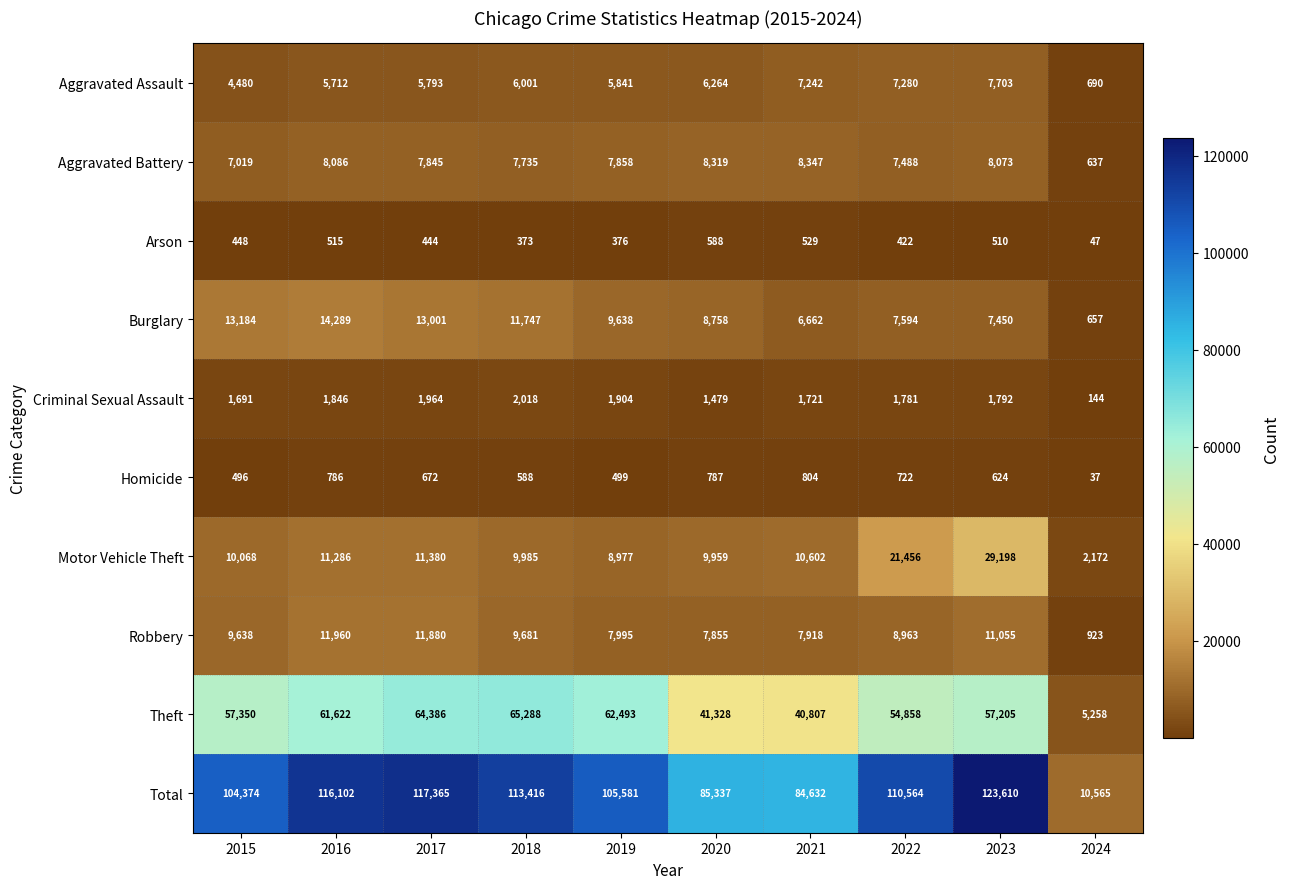

What is the difference between the highest and lowest values at 2020?

84749